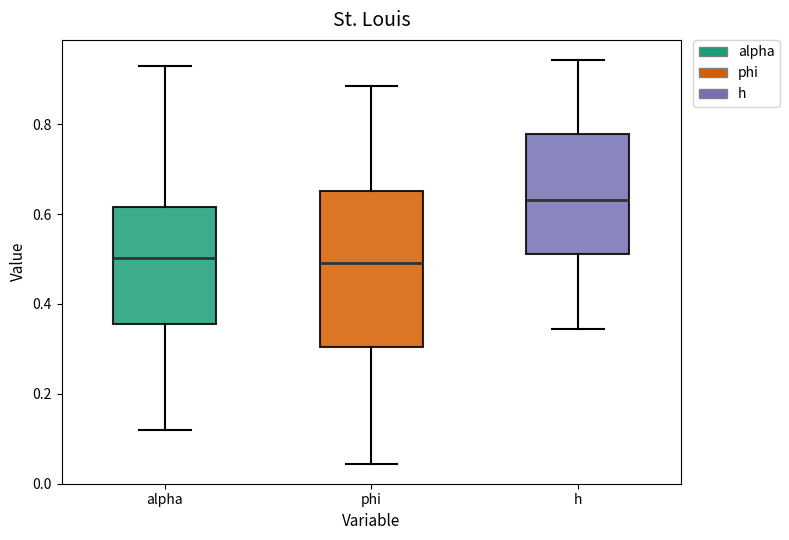

Which box has the highest median line?

h